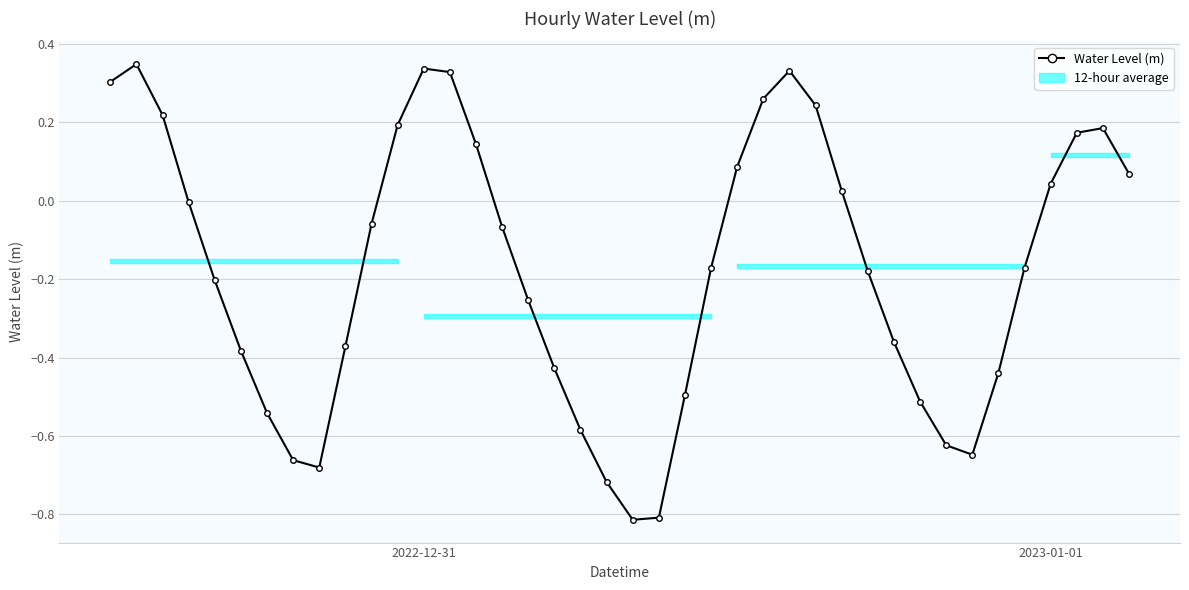

What is the difference between the maximum and minimum values?

1.2